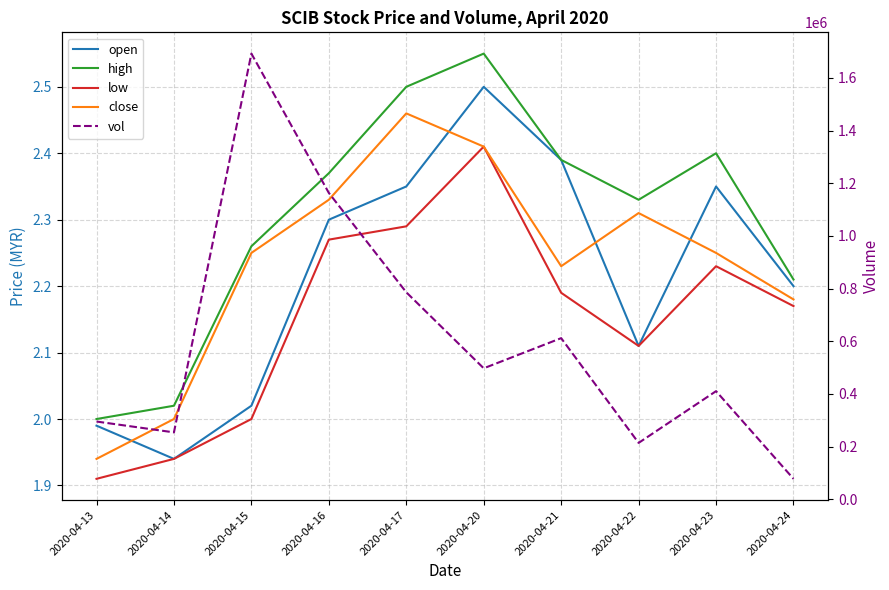

True or false: vol has more than 1 points higher than both neighbors.

True